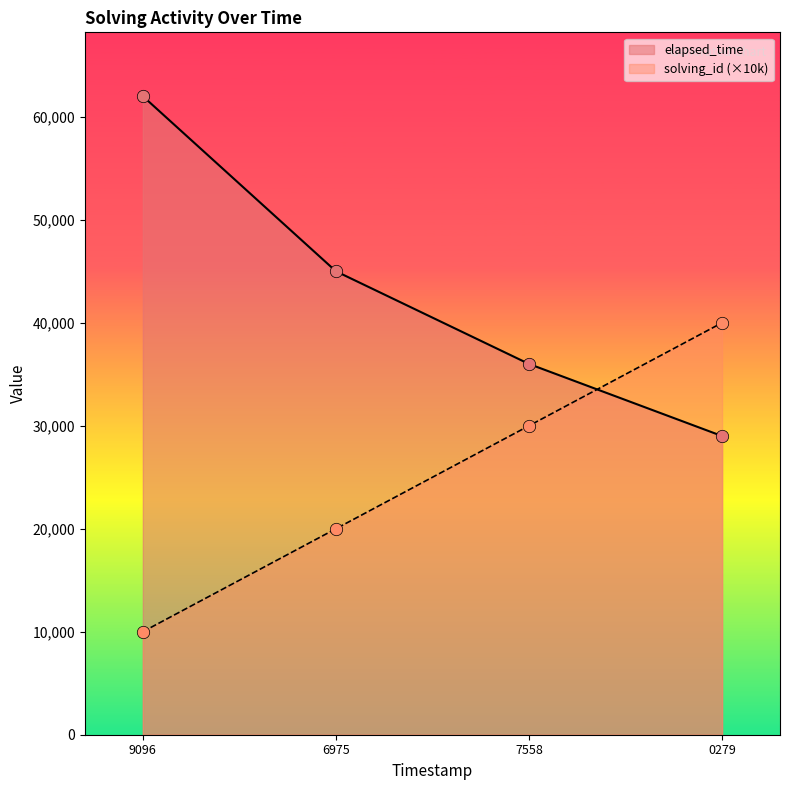

At which category is the sum across all series the highest?

9096